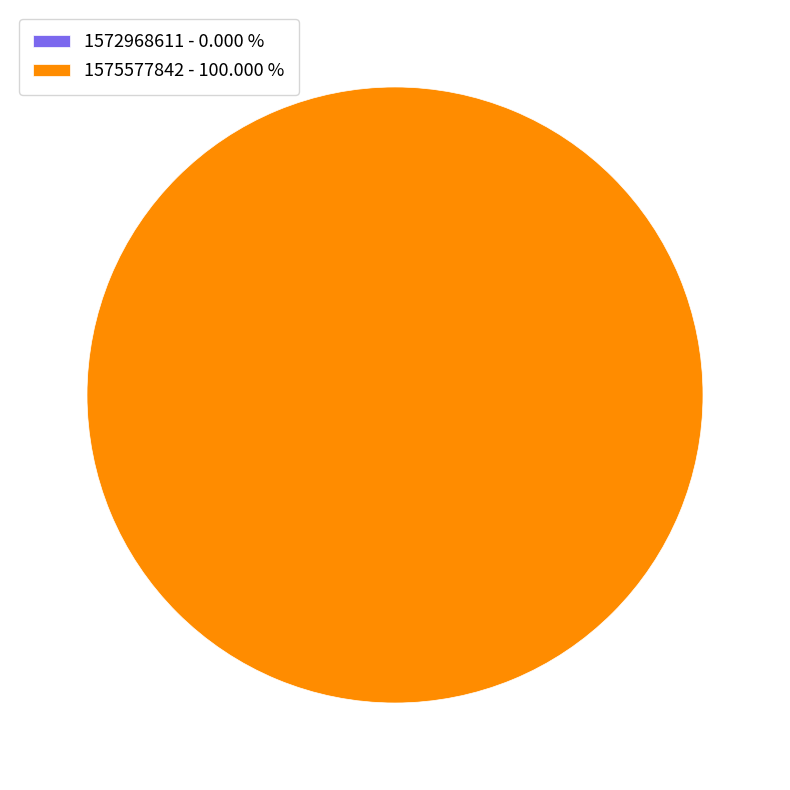

Rank the categories by value from lowest to highest.

1572968611, 1575577842